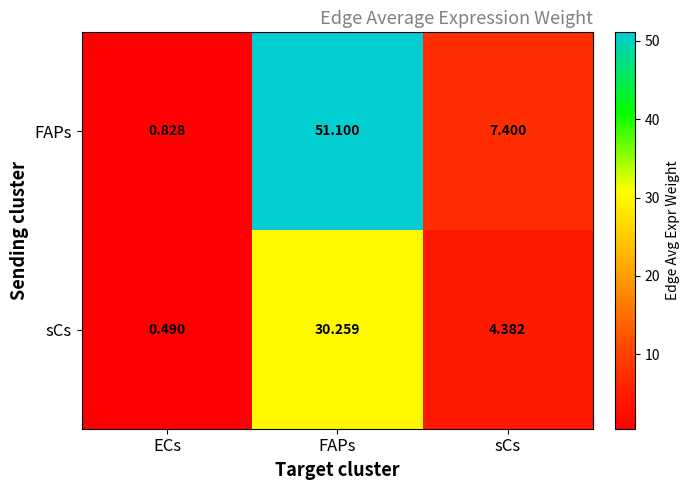

Rank the series at FAPs from highest to lowest value.

FAPs, sCs